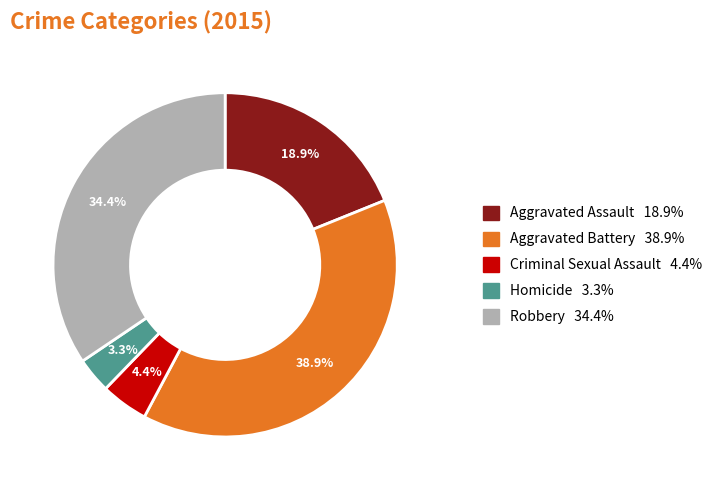

Is it true that Aggravated Battery is 39% of the pie?

True